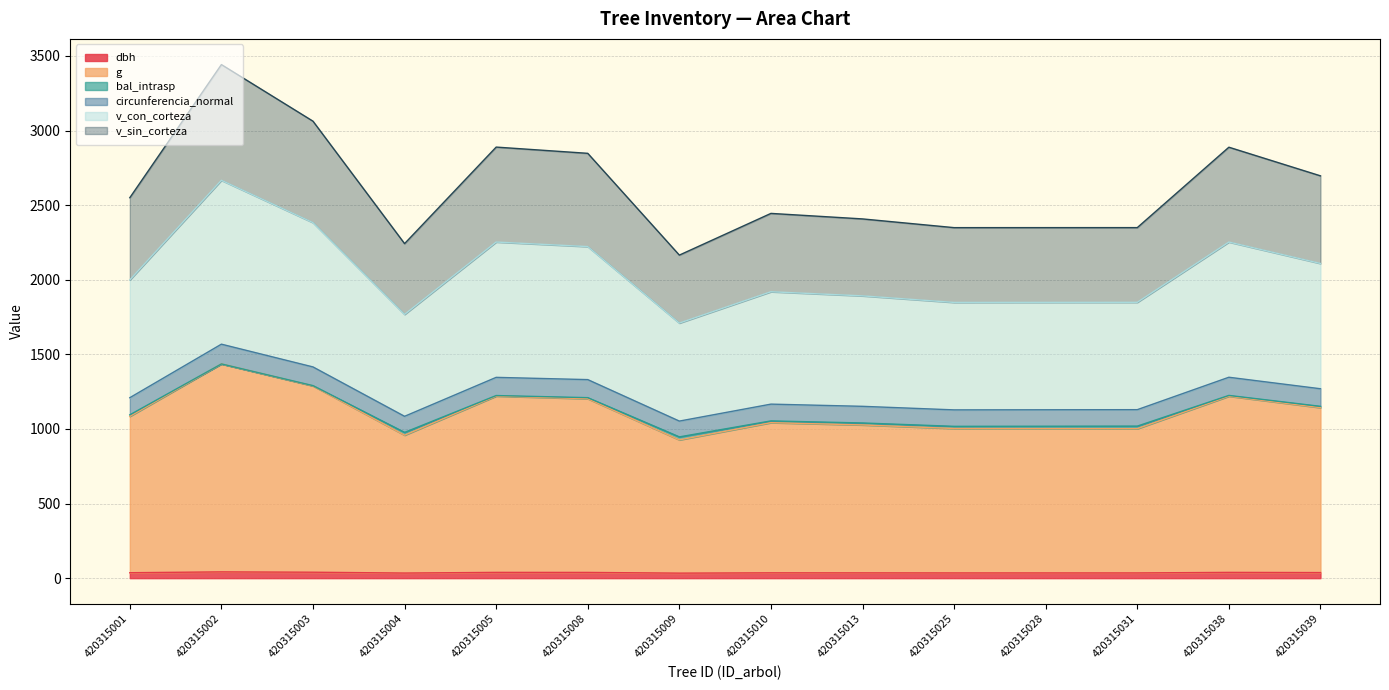

Does the chart have visible grid lines?

Yes